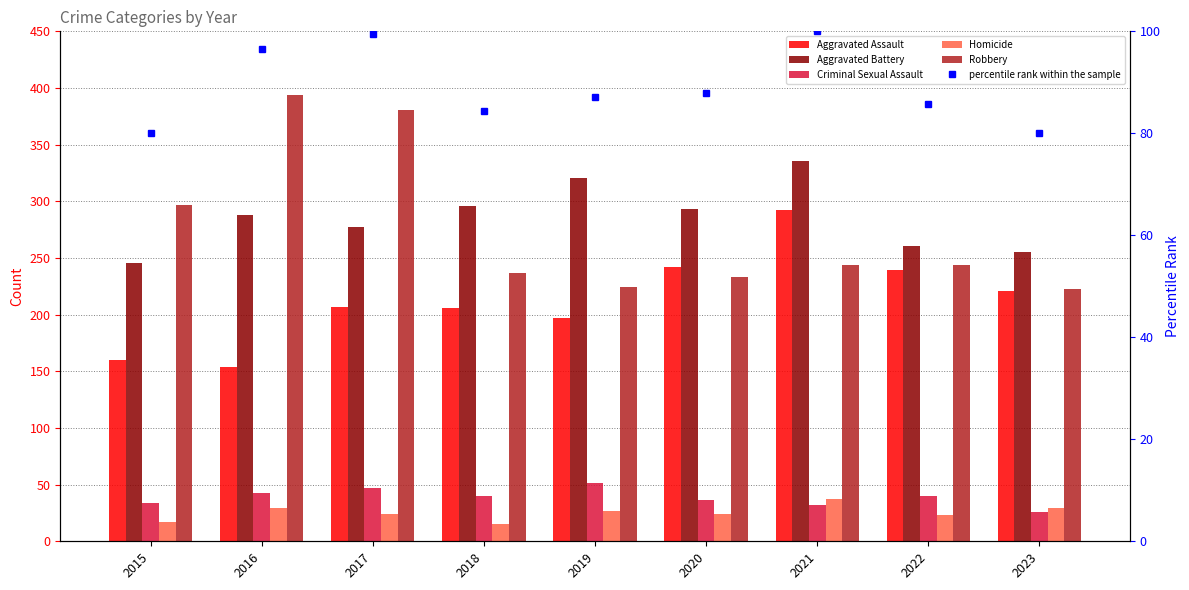

Rank the categories by Criminal Sexual Assault value from highest to lowest.

2019, 2017, 2016, 2018, 2022, 2020, 2015, 2021, 2023